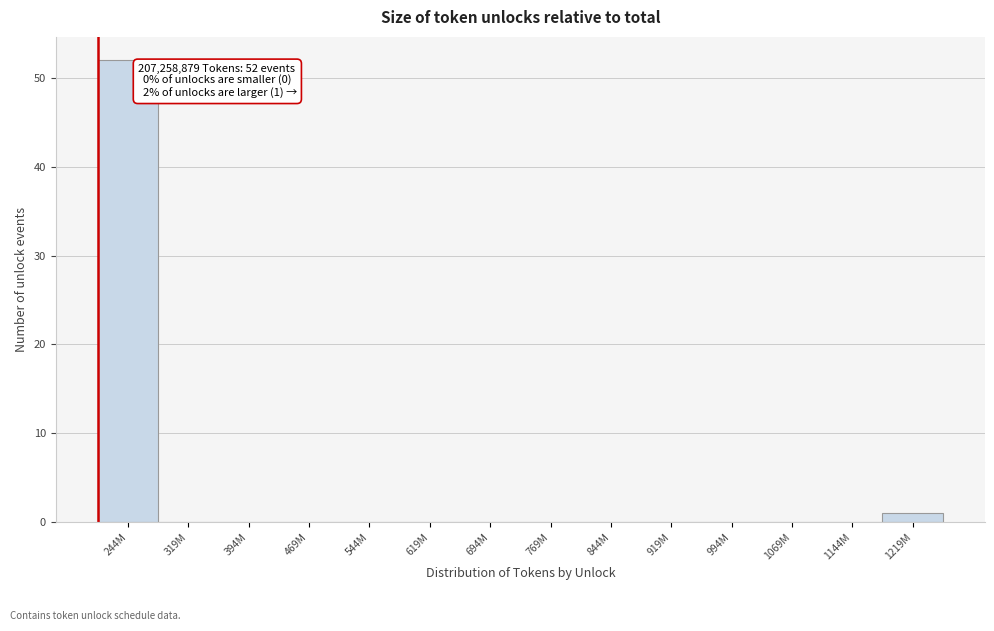

Reading left to right, what are all the values shown in this chart?

244M=52	319M=0	394M=0	469M=0	544M=0	619M=0	694M=0	769M=0	844M=0	919M=0	994M=0	1069M=0	1144M=0	1219M=1